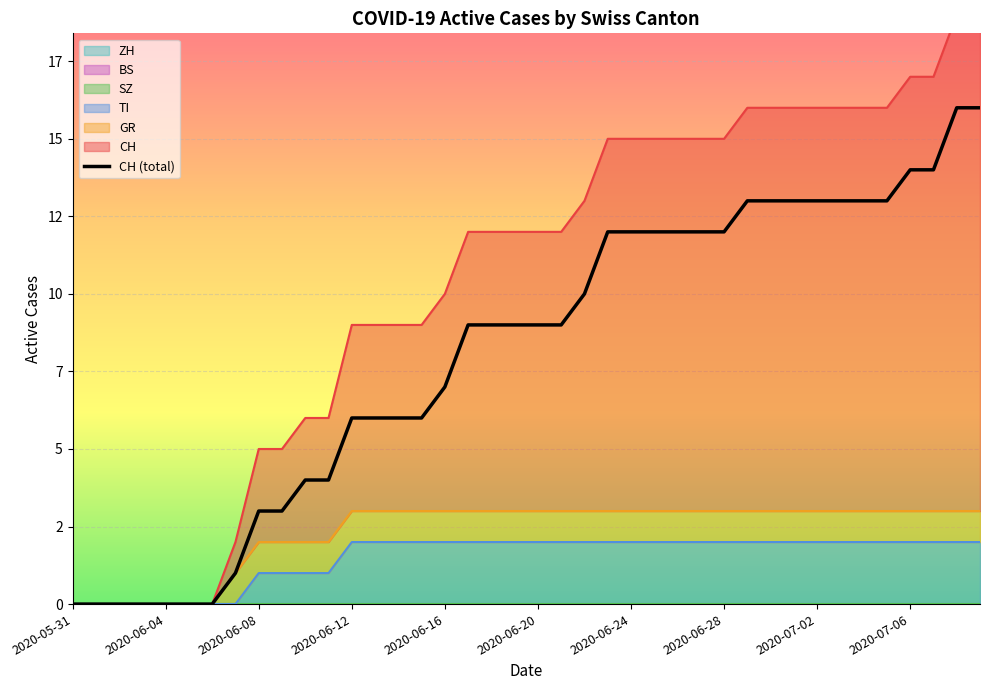

What position from the left is 30?

31